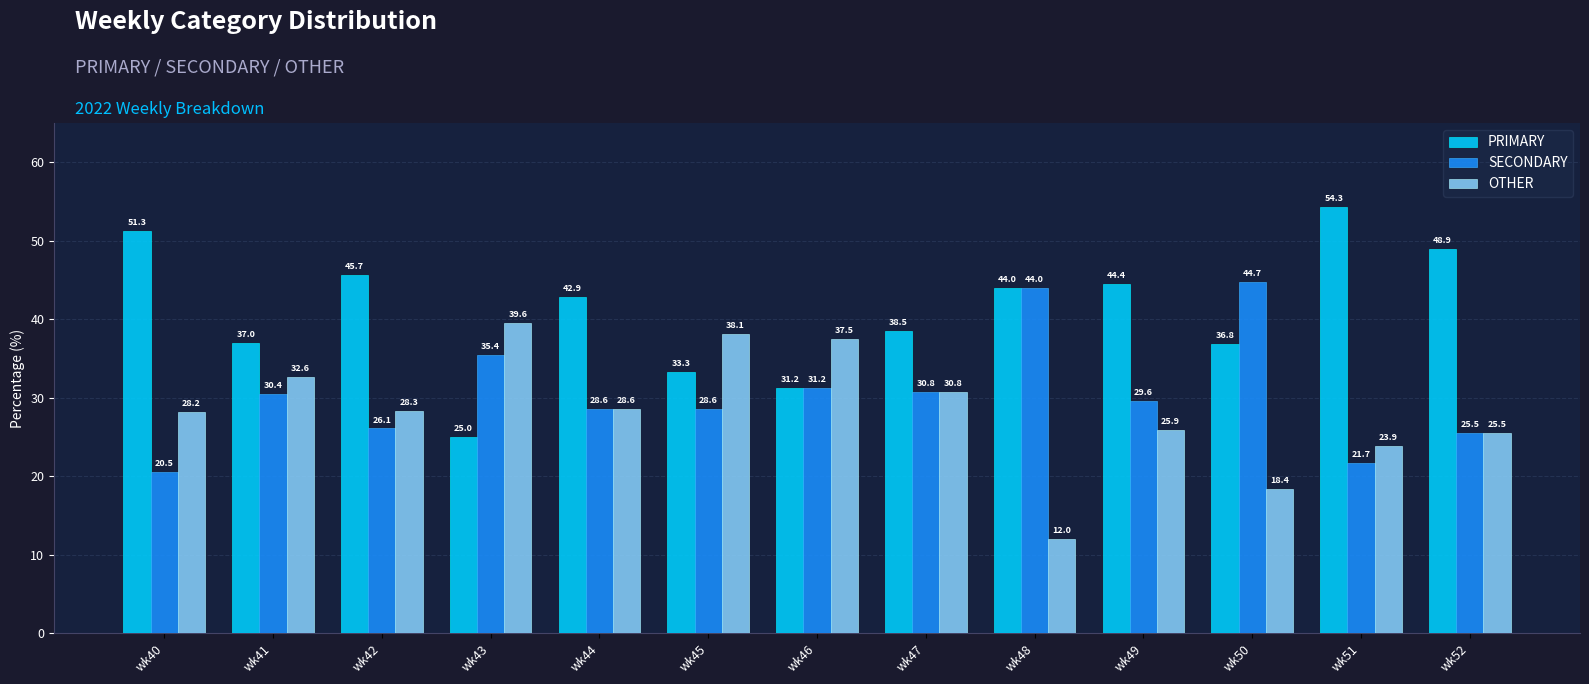

Are the bars grouped side by side (vs. stacked)?

Yes